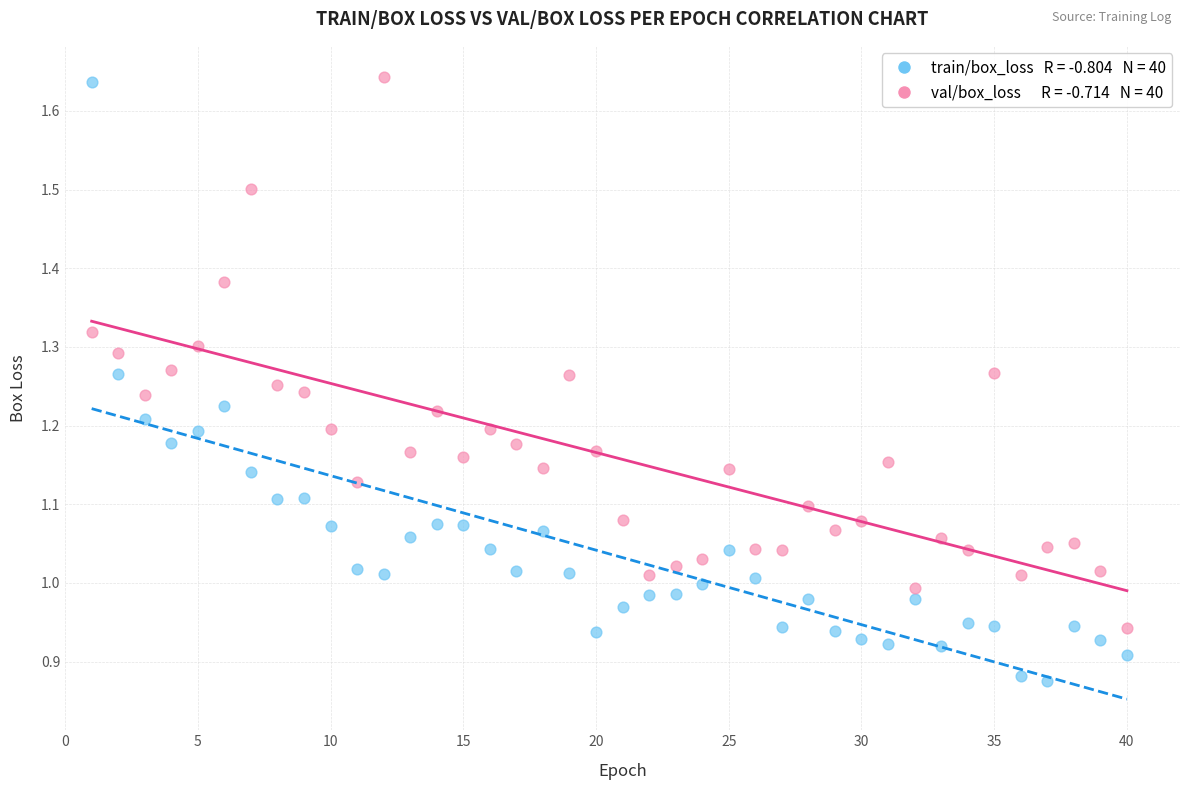

Across all data points, what is the range of X values (max minus min)?

39.0